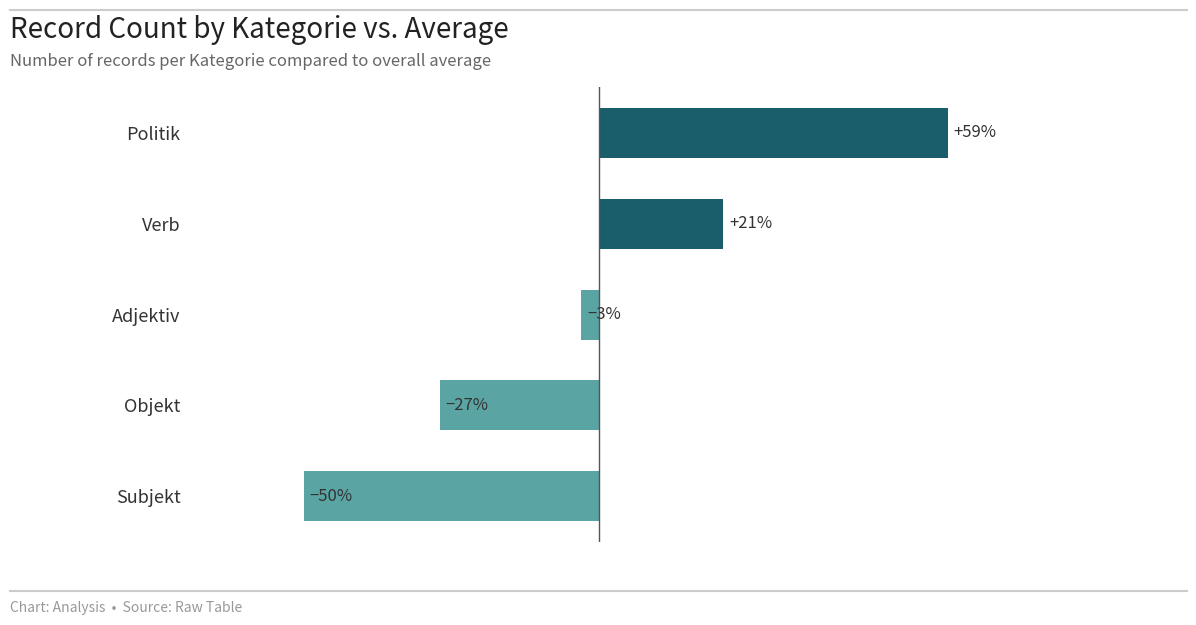

List the labels in order of value, largest first.

Politik, Verb, Adjektiv, Objekt, Subjekt